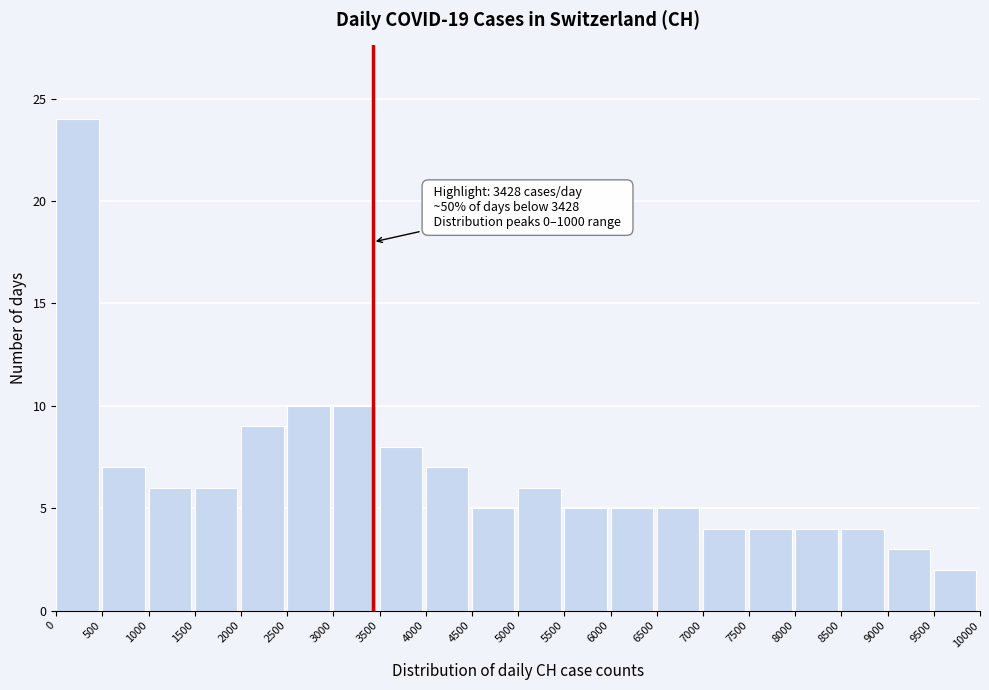

Over which range of the x-axis is the bar tallest?

0 to 500